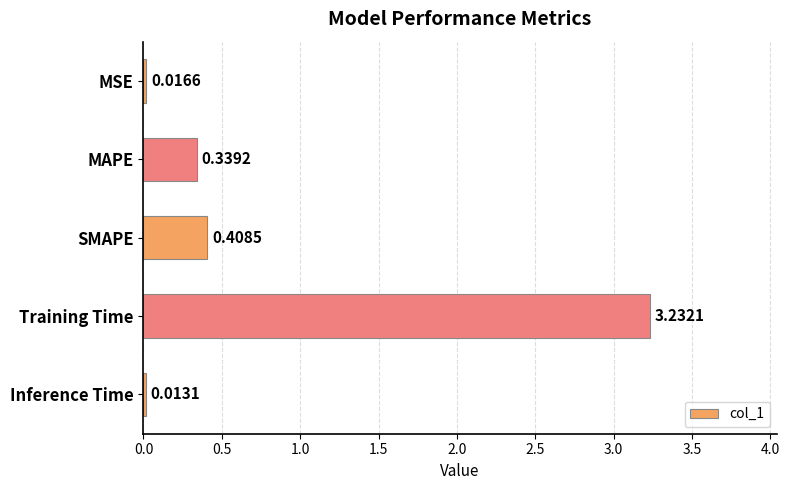

At which label is the value closest to 1?

SMAPE